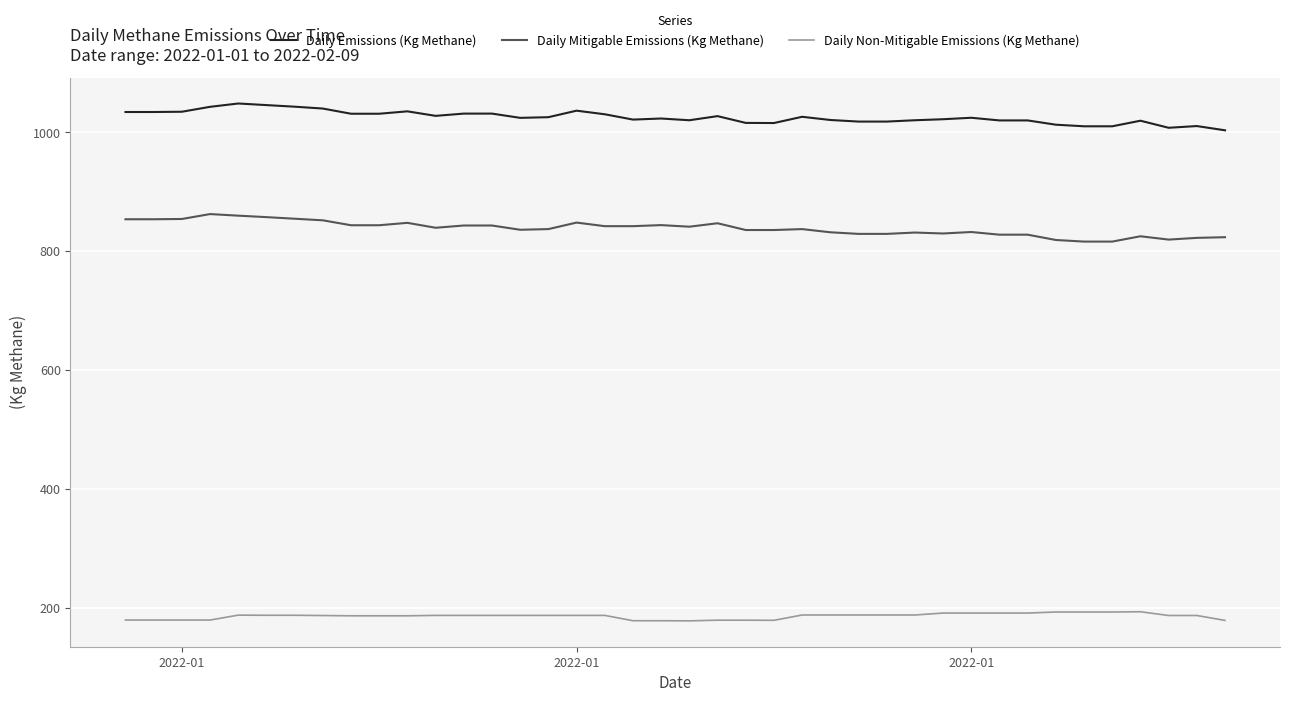

Rank the series by their average value, from lowest to highest.

Daily Non-Mitigable Emissions (Kg Methane), Daily Mitigable Emissions (Kg Methane), Daily Emissions (Kg Methane)